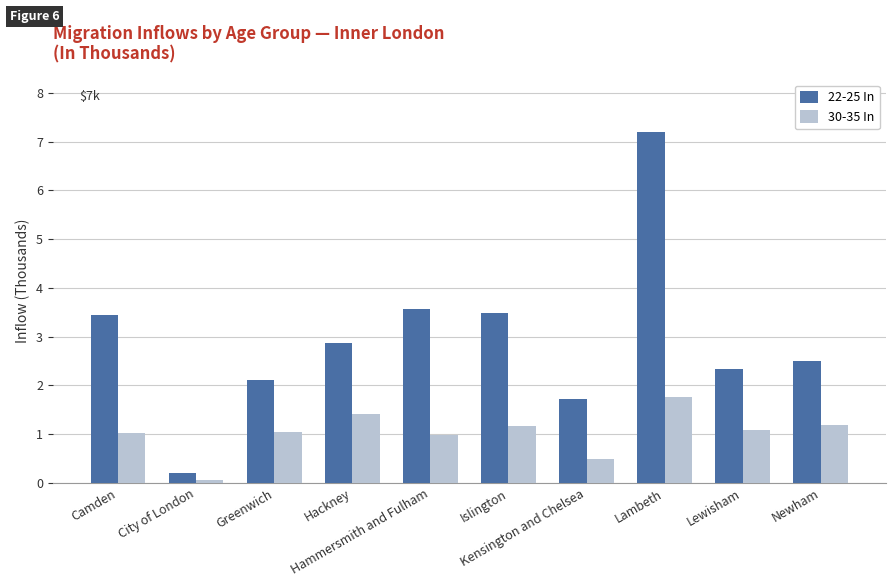

The value of 30-35 In at Hammersmith and Fulham is 1.0. True or false?

True